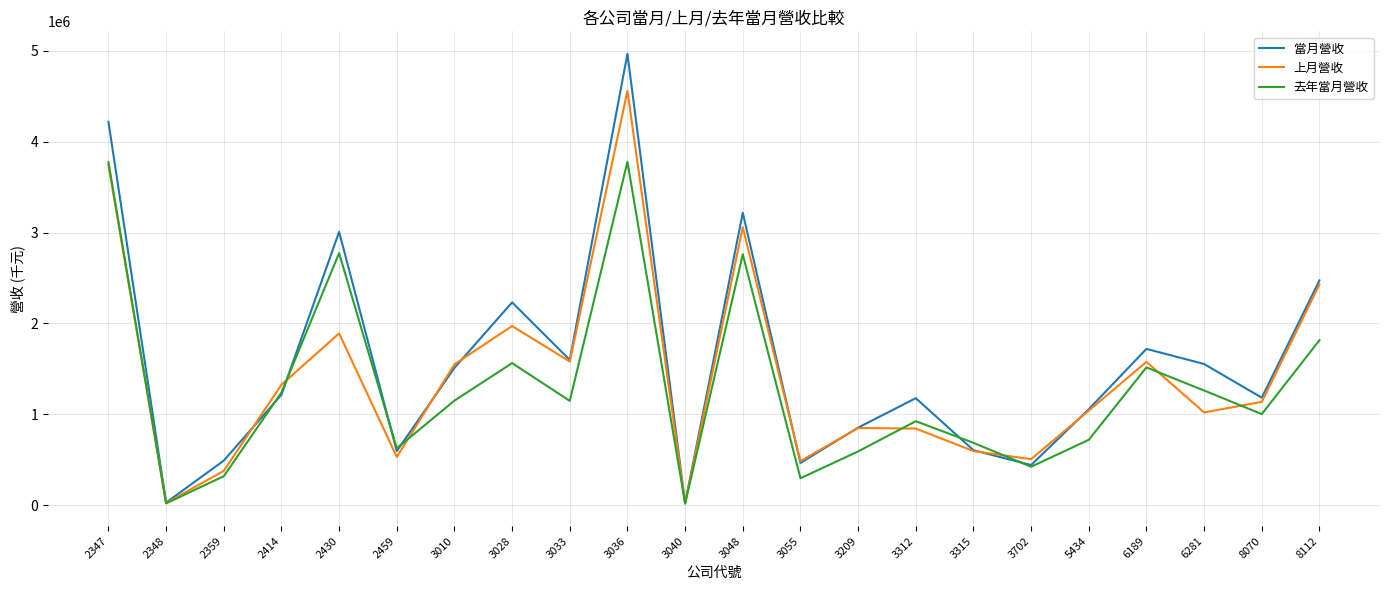

At which label does 當月營收 first exceed 1214096?

2347